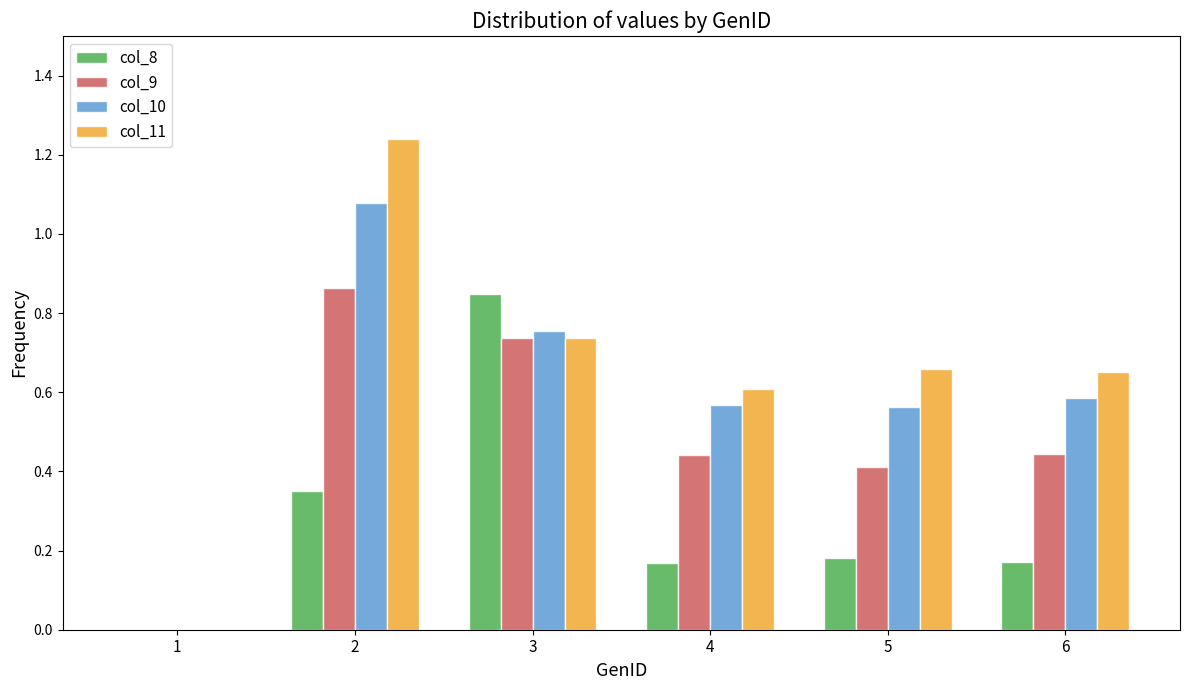

What is the sum of all col_11 values?

3.9